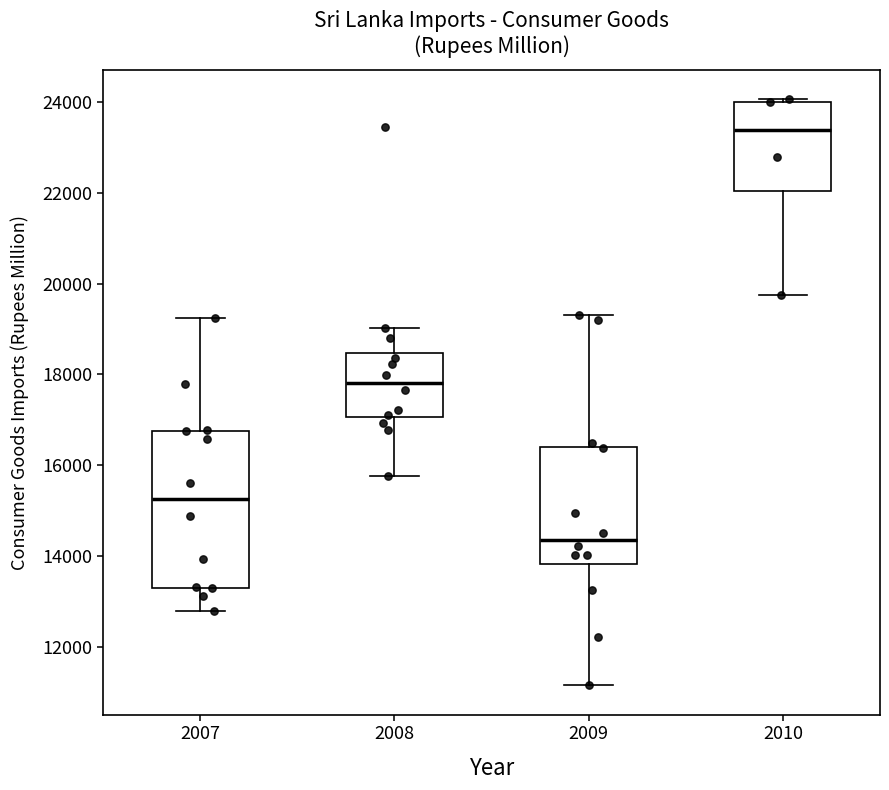

Where does the upper whisker of the box at x = 2008 end on the y-axis? The values are not printed on the chart, so give them approximately, as read against the axis.

19000